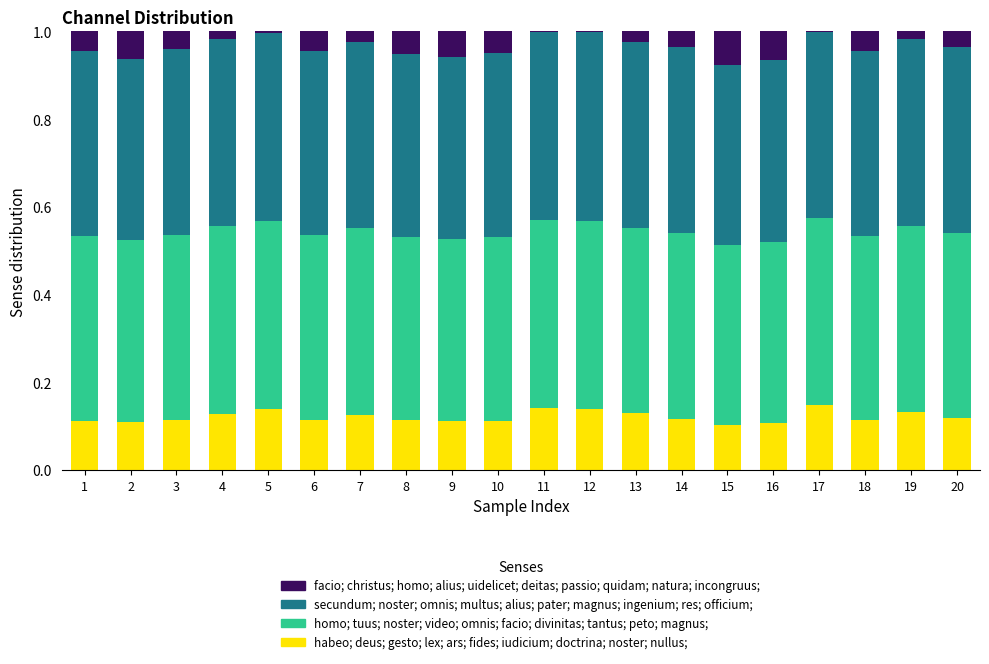

What is the total value across all series at 7?

1.0